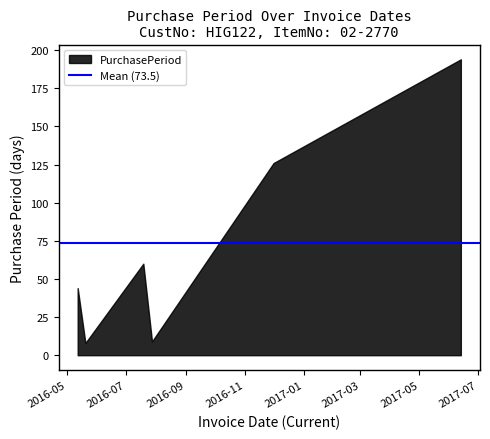

How many points are lower than both their immediate neighbors (excluding endpoints)?

2